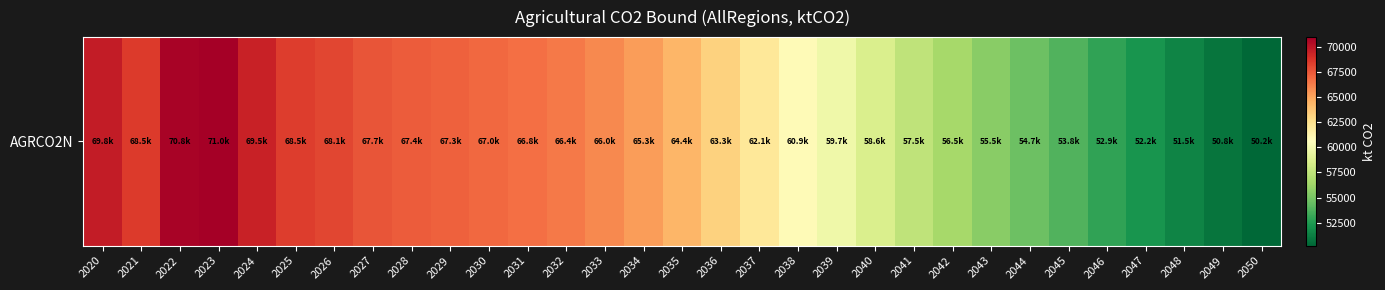

What value does the data have at 2027?

67666.1